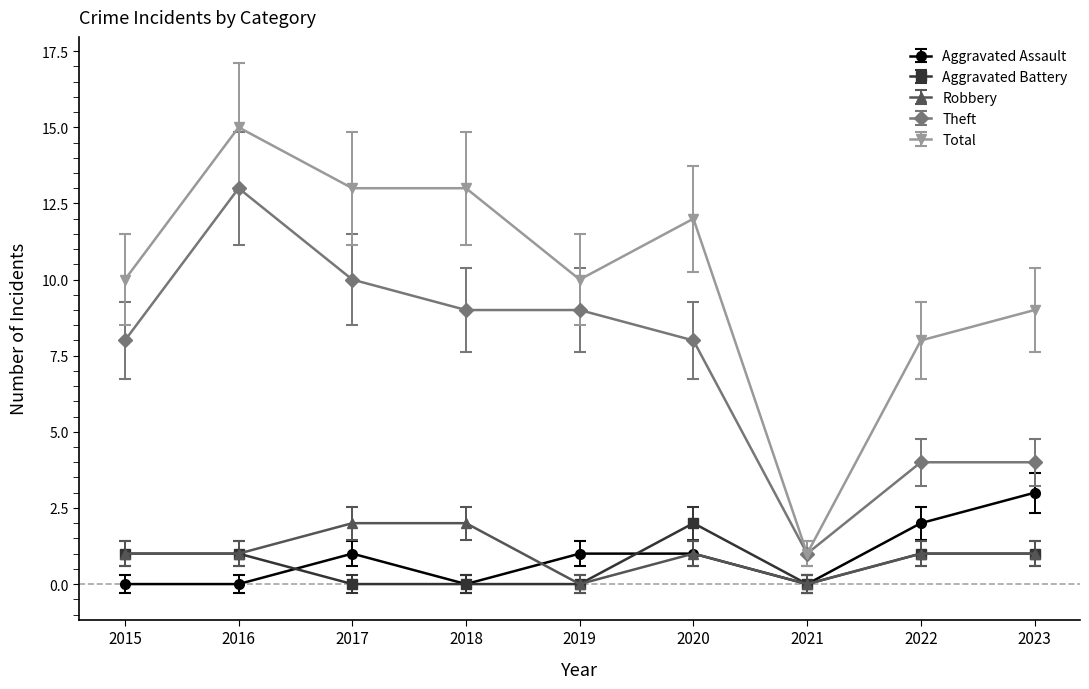

The Theft series shows 5 at 2017. True or false?

False